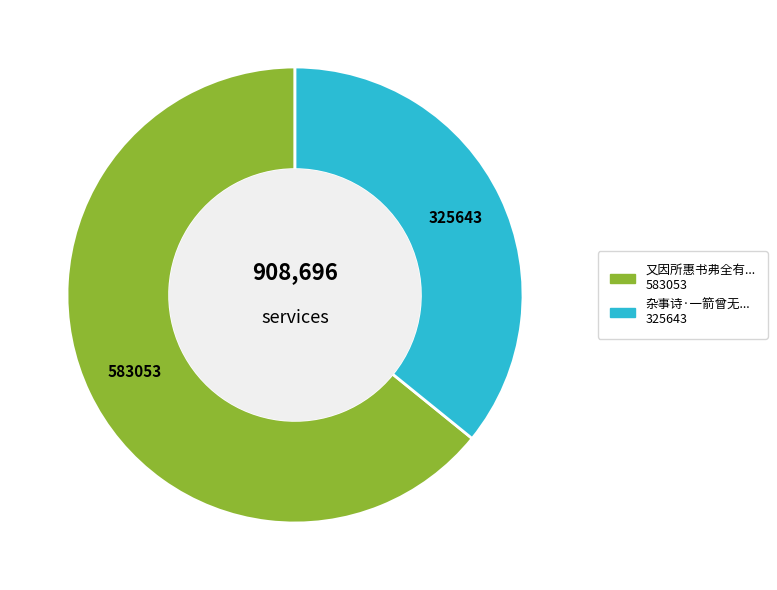

Does any single category account for the majority?

Yes